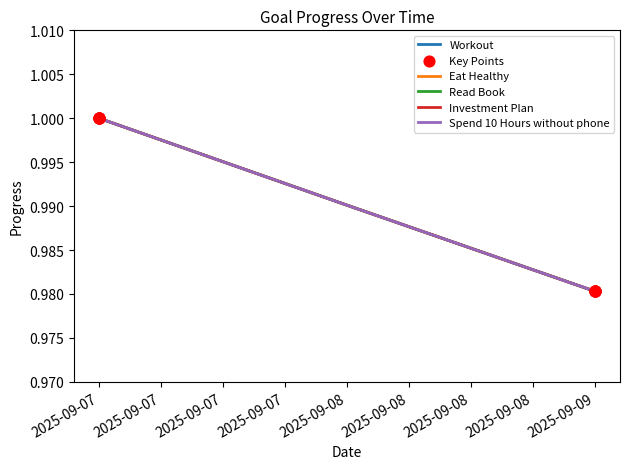

What are all the series names shown in the legend?

Workout, Eat Healthy, Read Book, Investment Plan, Spend 10 Hours without phone